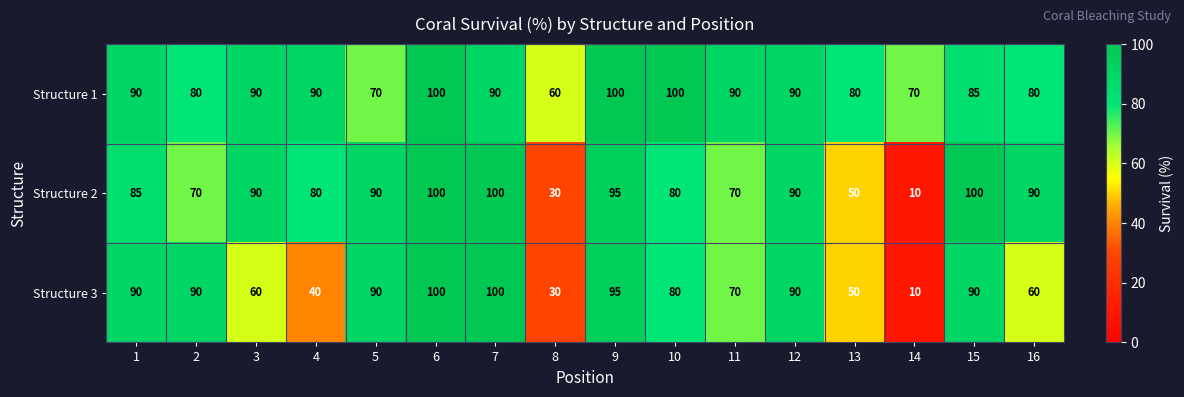

What value does the Structure 2 series have at 11?

70